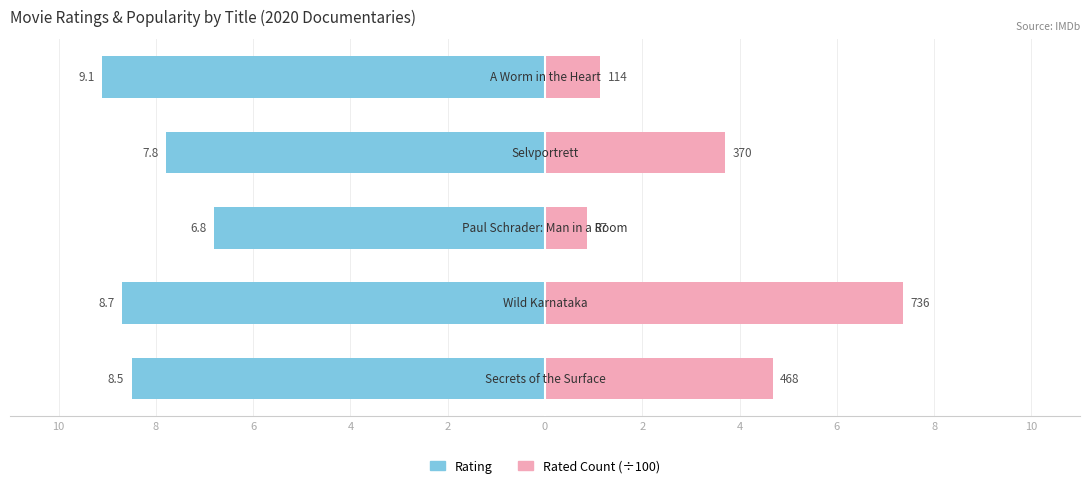

The value of Rated Count (÷100) at 2 is 0.4. True or false?

False